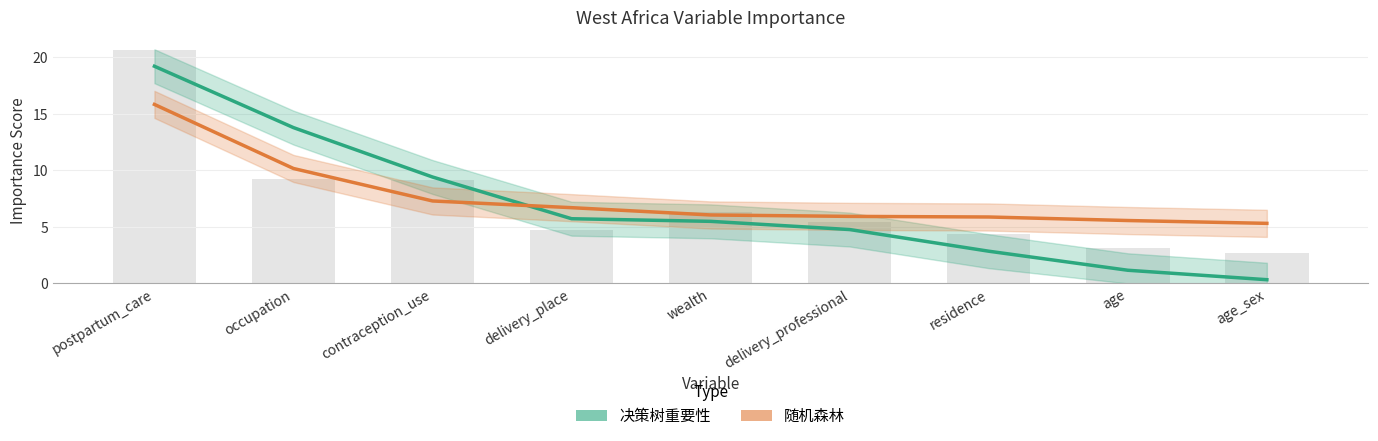

At which category is the sum across all series the highest?

postpartum_care